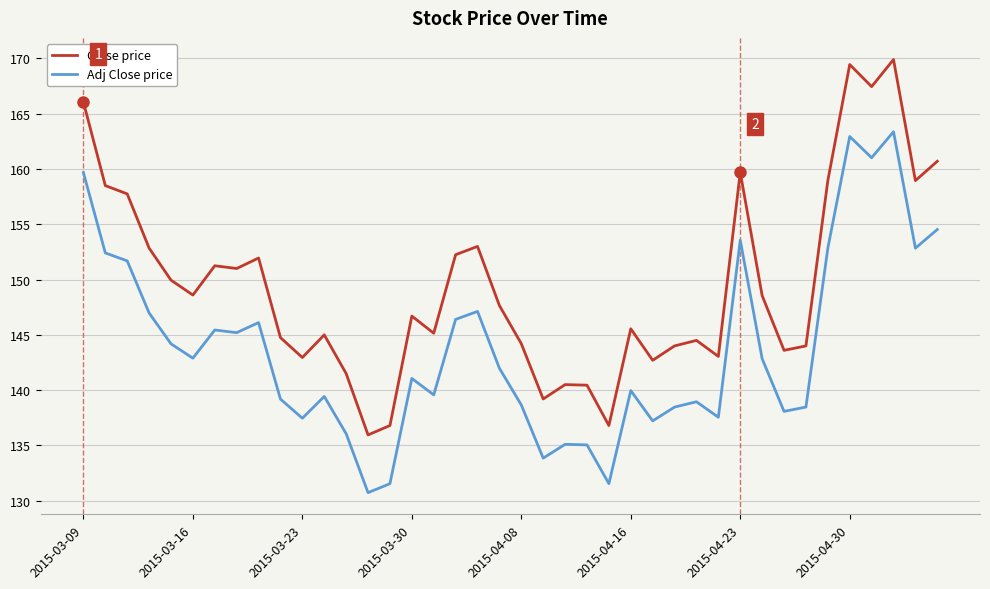

How many lines are shown in the chart?

2